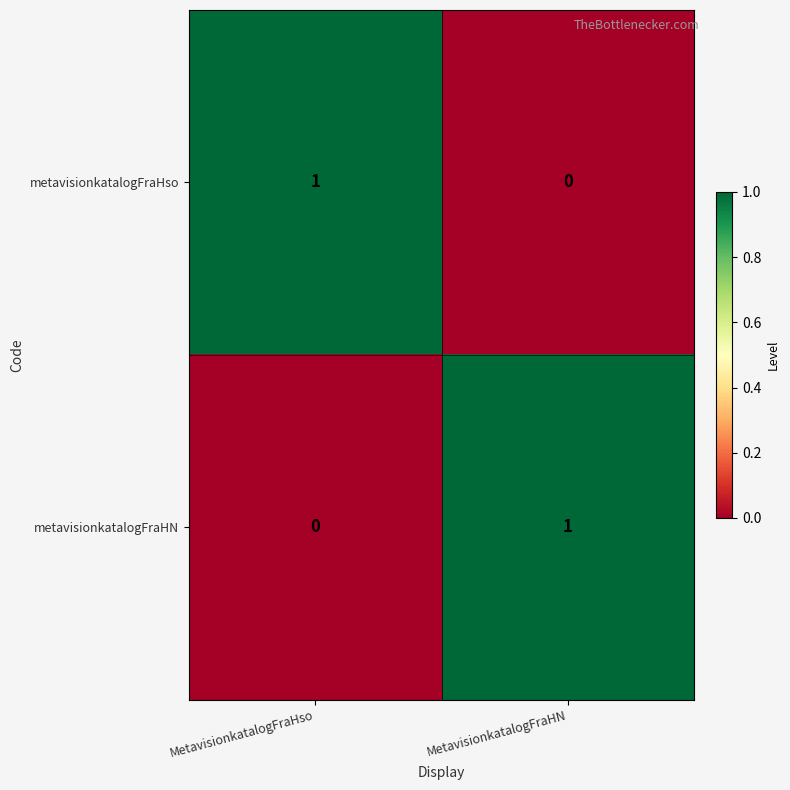

Is it true that metavisionkatalogFraHN equals -1 at MetavisionkatalogFraHso?

False